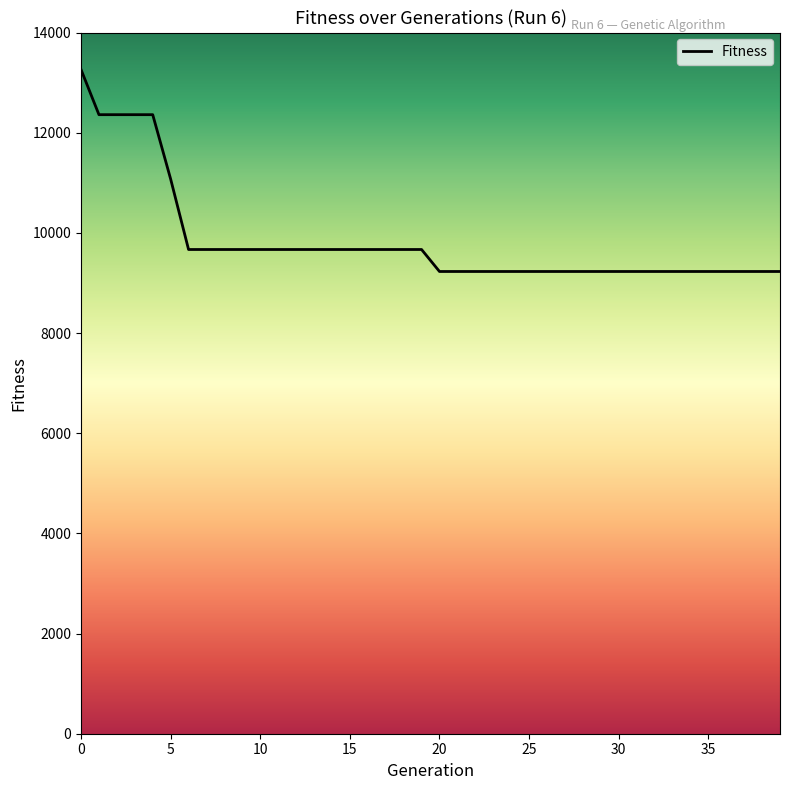

Does the chart have visible grid lines?

No